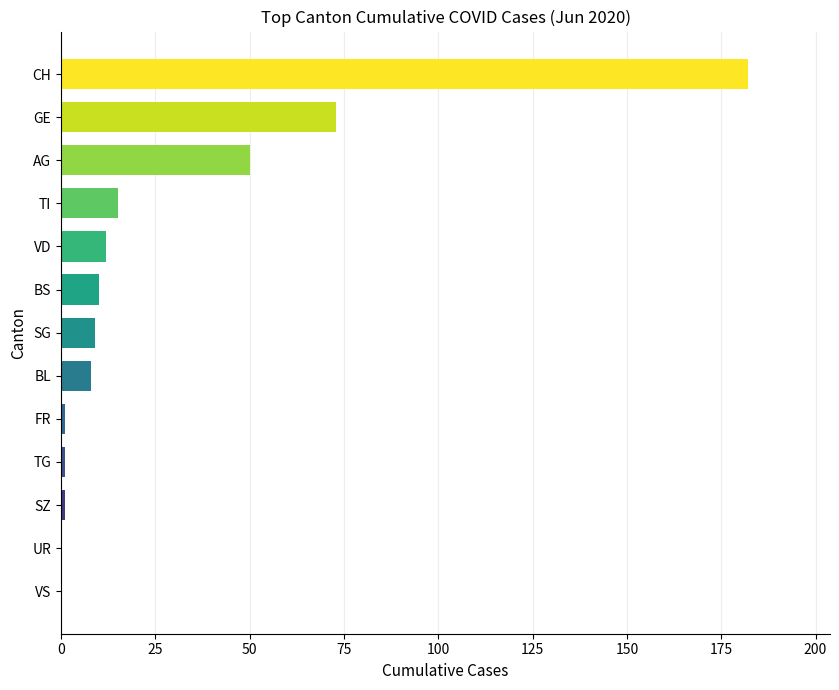

What is the sum of the values at AG and CH?

232